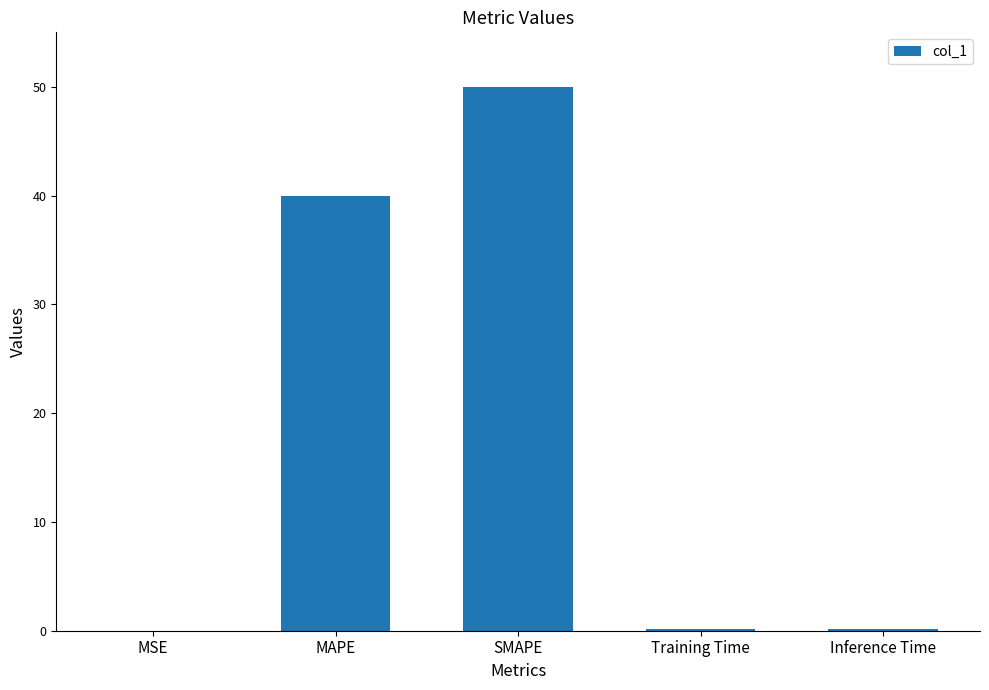

Is it true that the value at SMAPE is 34.0?

False